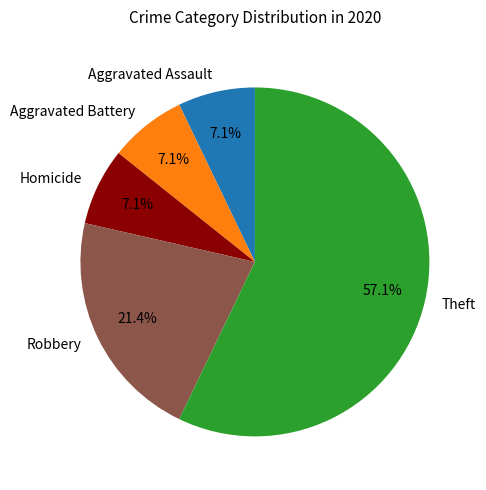

To the nearest percent, what is the difference between the largest and smallest slice percentages?

50%